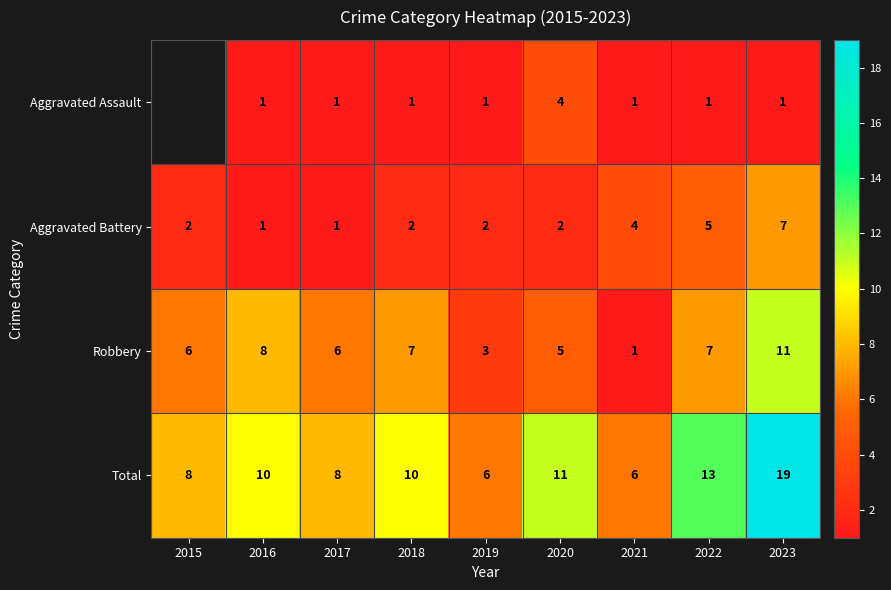

The Total series shows 5.8 at 2022. True or false?

False